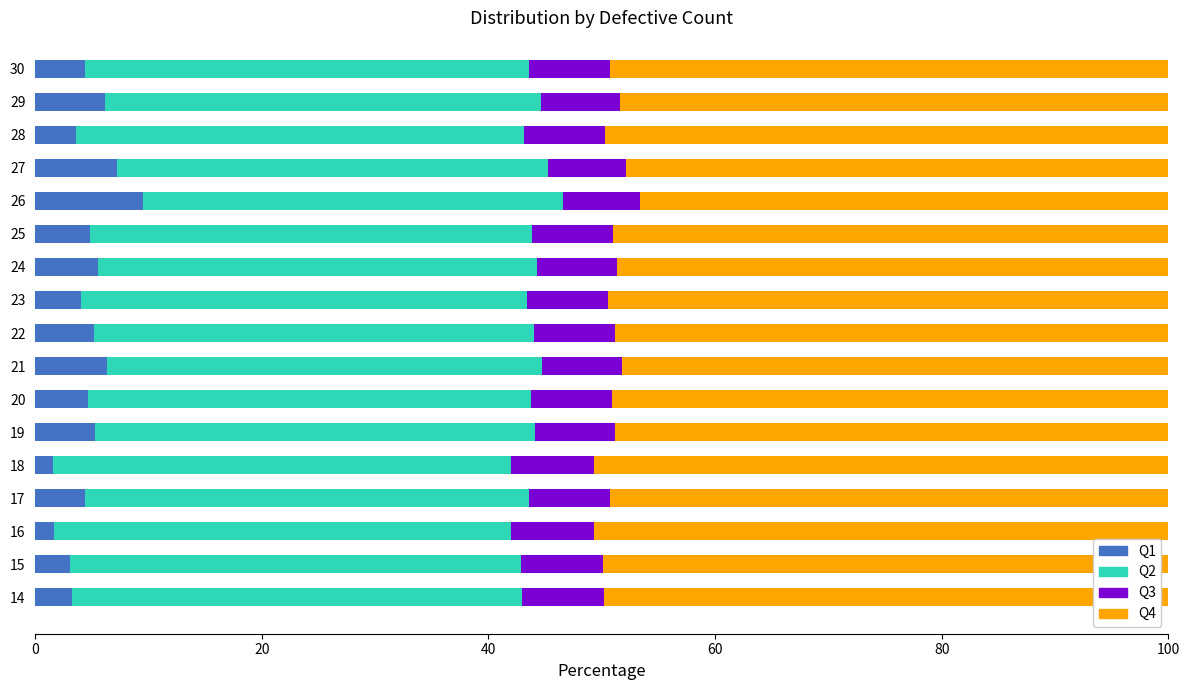

What is the total value across all series at 14?

100.0